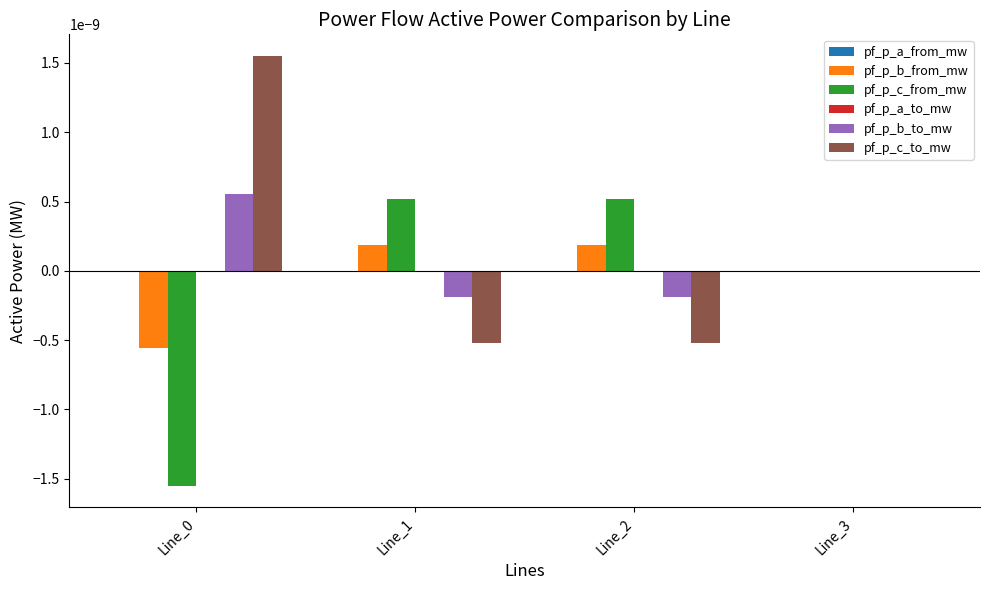

The pf_p_b_from_mw series shows 0.0 at Line_2. True or false?

True